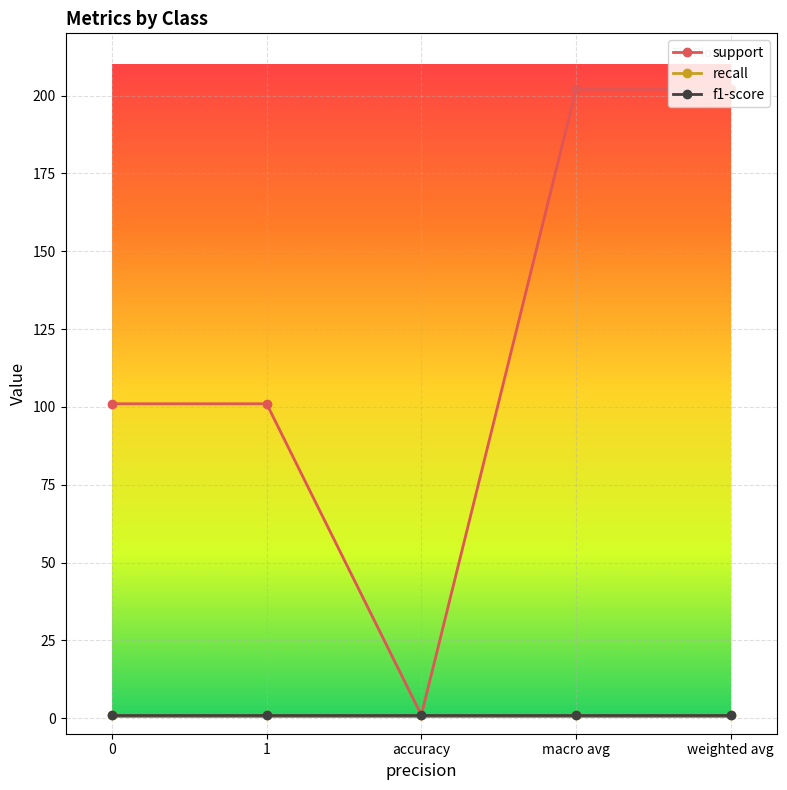

At which category does support reach its first local valley?

accuracy